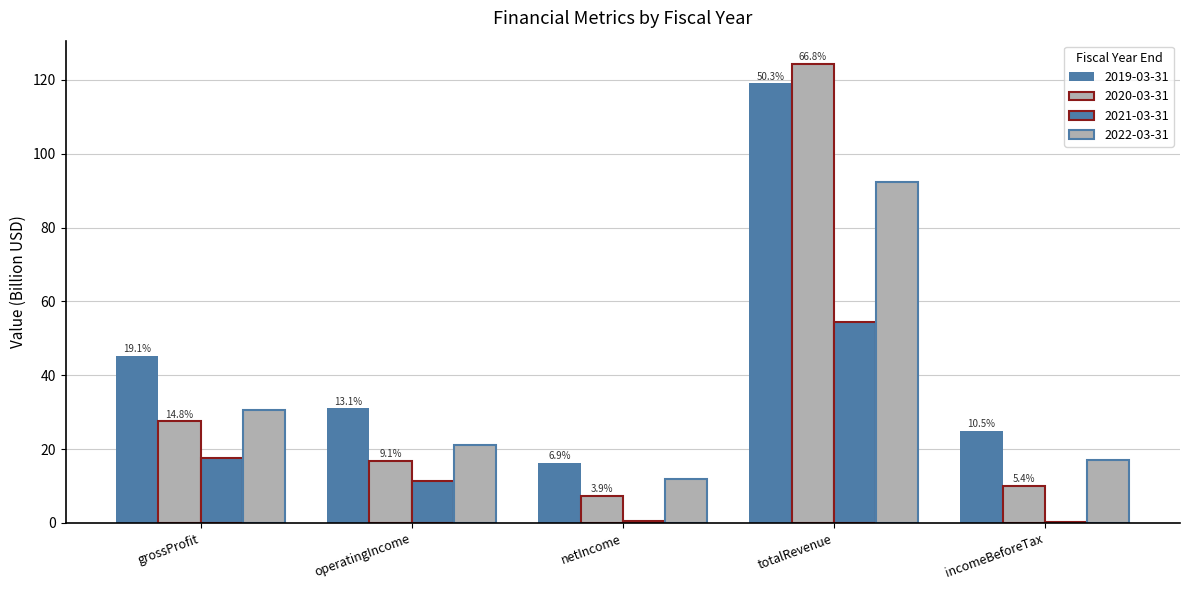

Reading left to right, list all the values displayed in this chart.

2019-03-31: 45.3	31.0	16.4	119.1	24.9
2020-03-31: 27.5	16.9	7.3	124.4	10.0
2021-03-31: 17.5	11.3	0.4	54.5	0.3
2022-03-31: 30.5	21.1	12.0	92.3	17.2